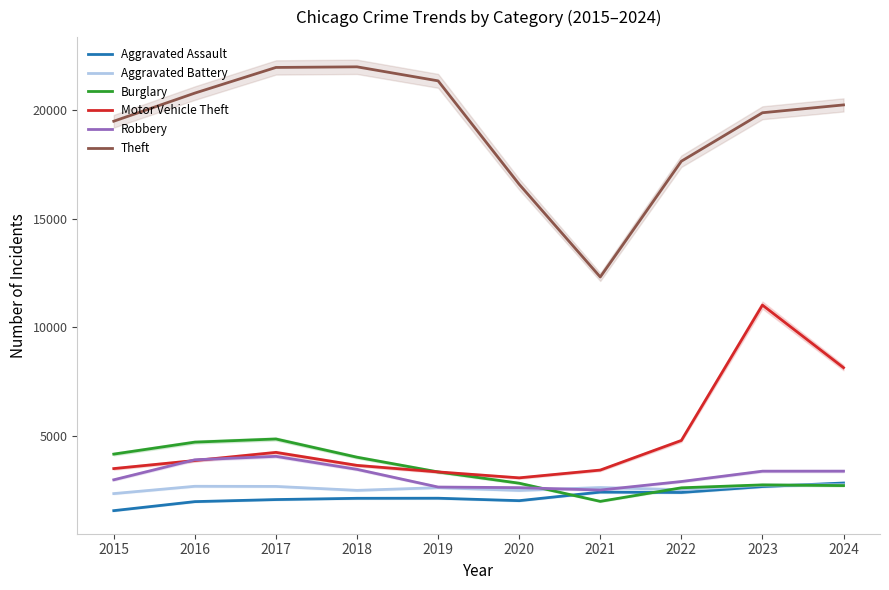

How many intersections are there between Robbery and Burglary?

1